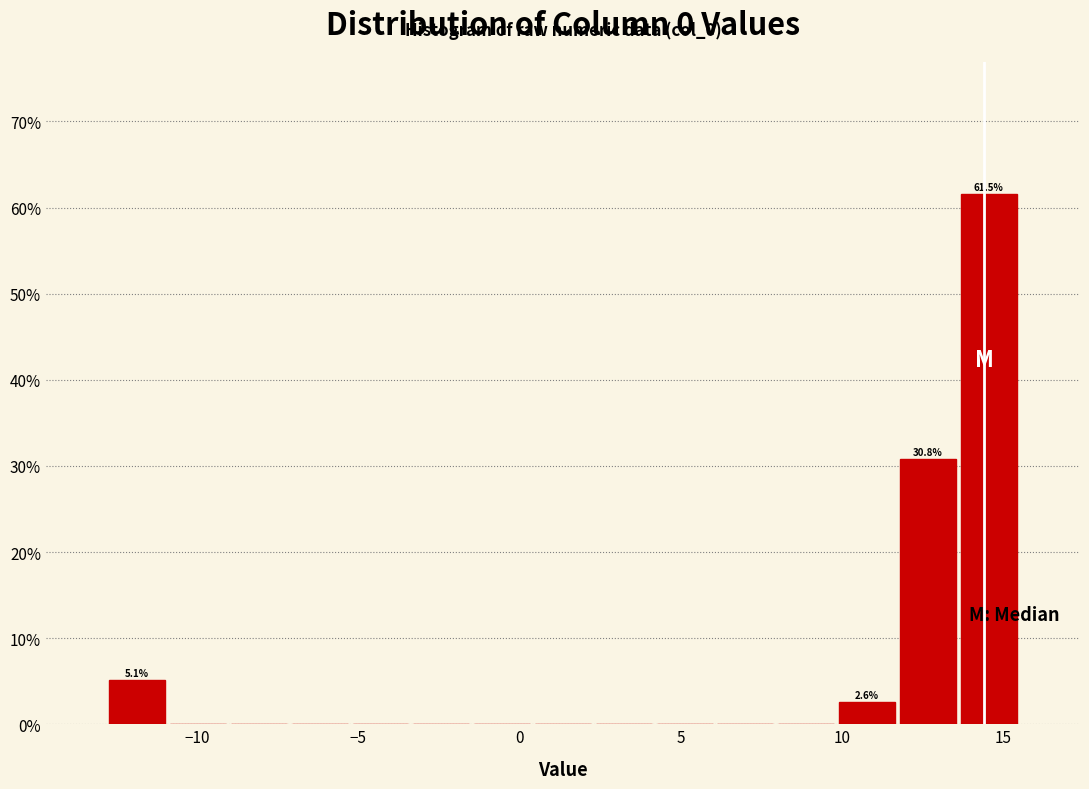

Around what value on the x-axis is the tallest bar? Give the approximate position of its centre, as read against the axis.

14.5